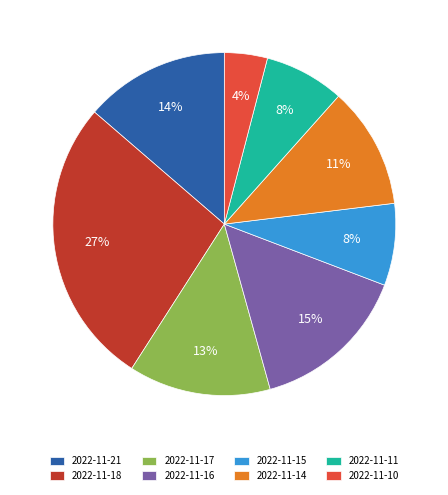

Which slice is the largest?

2022-11-18